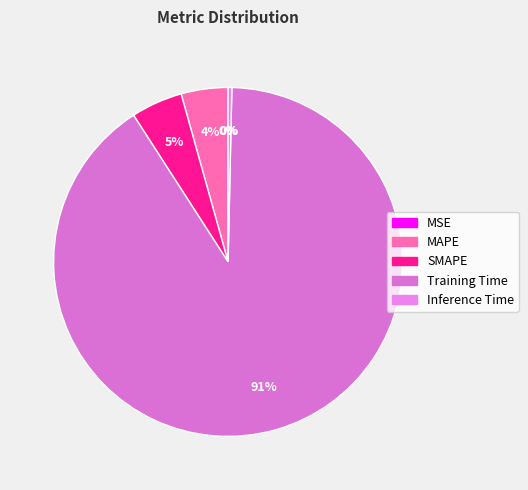

How many slices are in this pie chart?

5